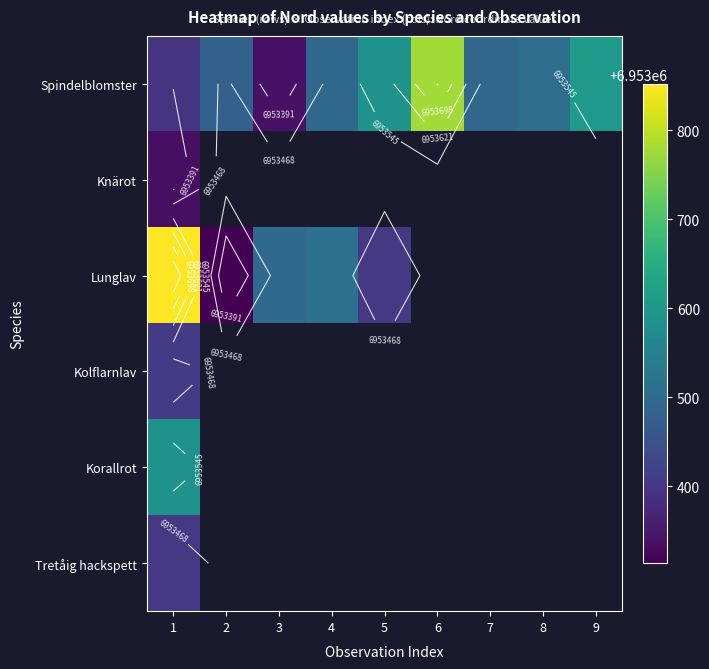

What is the difference between the highest and lowest values at 1?

515.0